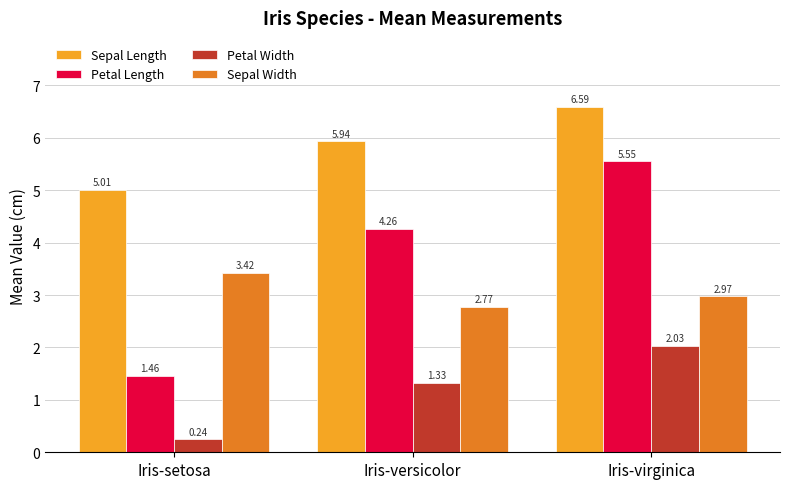

How many bars are there in each group?

4